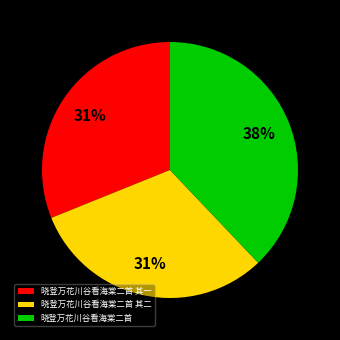

Does 晓登万花川谷看海棠二首 account for over 50% of the chart?

No